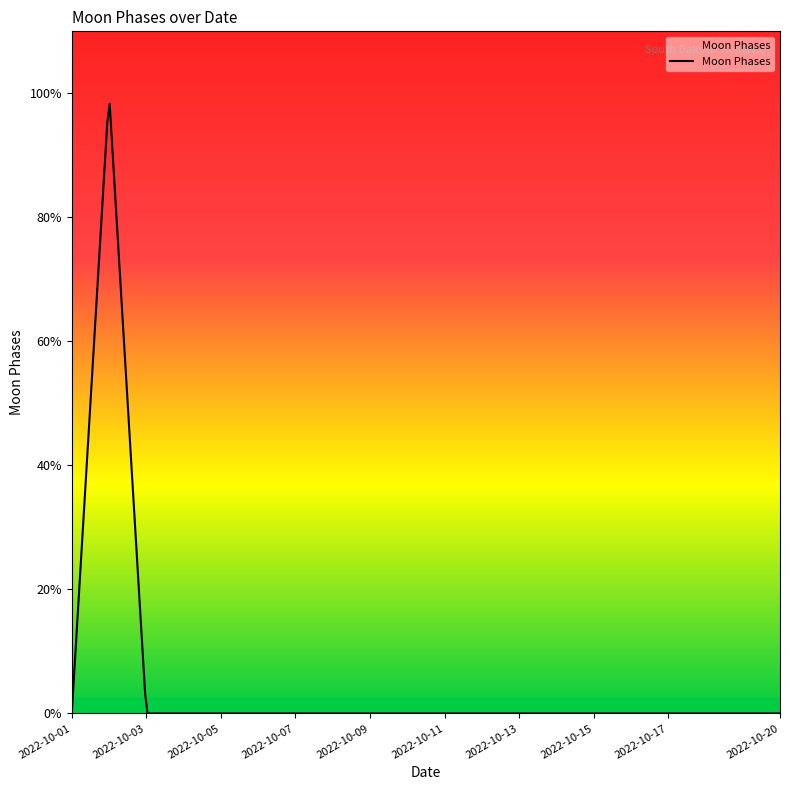

Does the chart display data point markers on the line(s)?

No